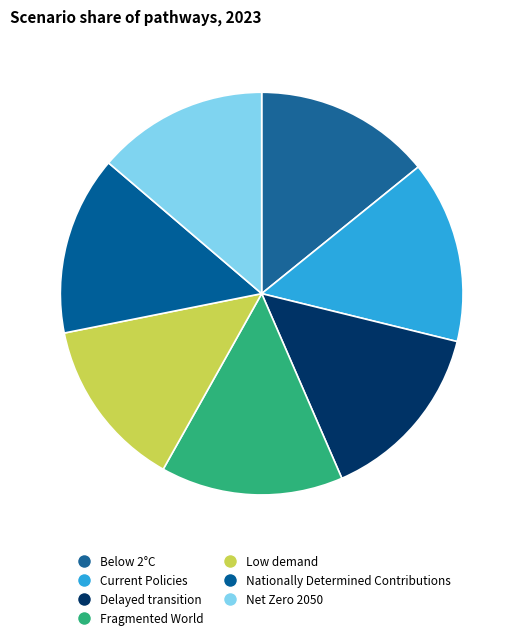

How many slices are in this pie chart?

7